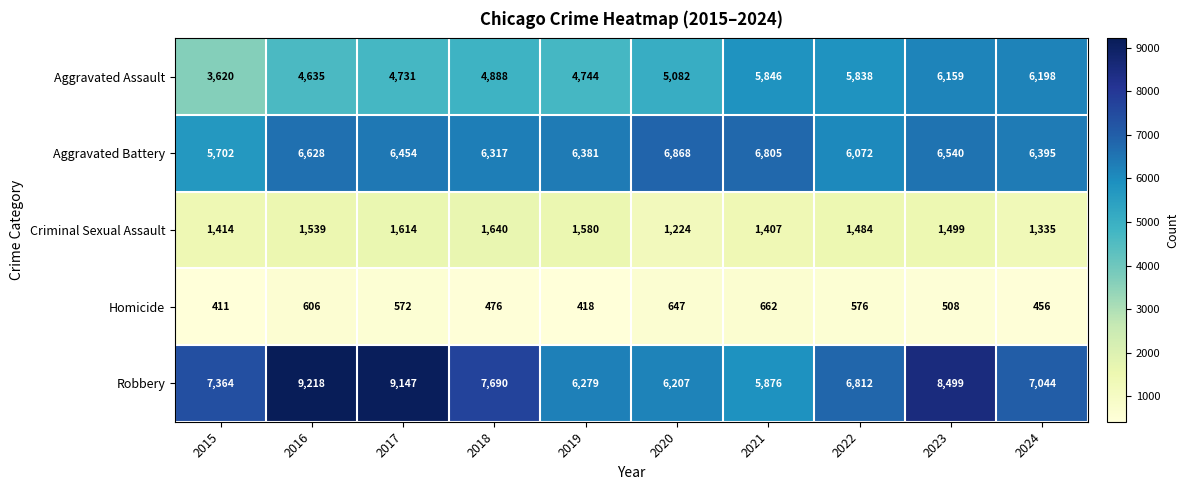

What is the total value across all series at 2020?

20028